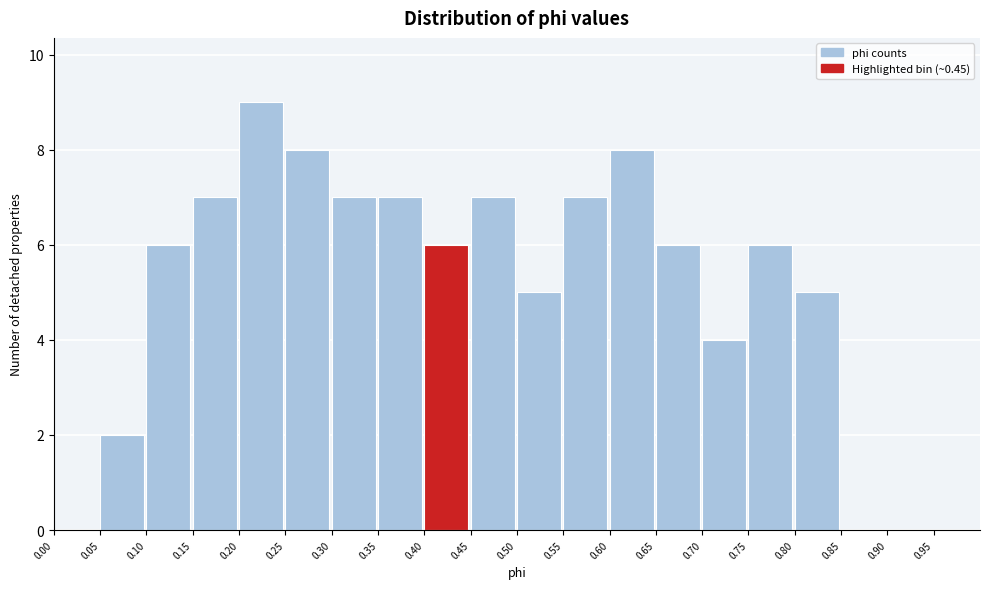

What is the height of the bar covering 0.75 to 0.80 on the x-axis? The values are not printed on the chart, so give them approximately, as read against the axis.

6